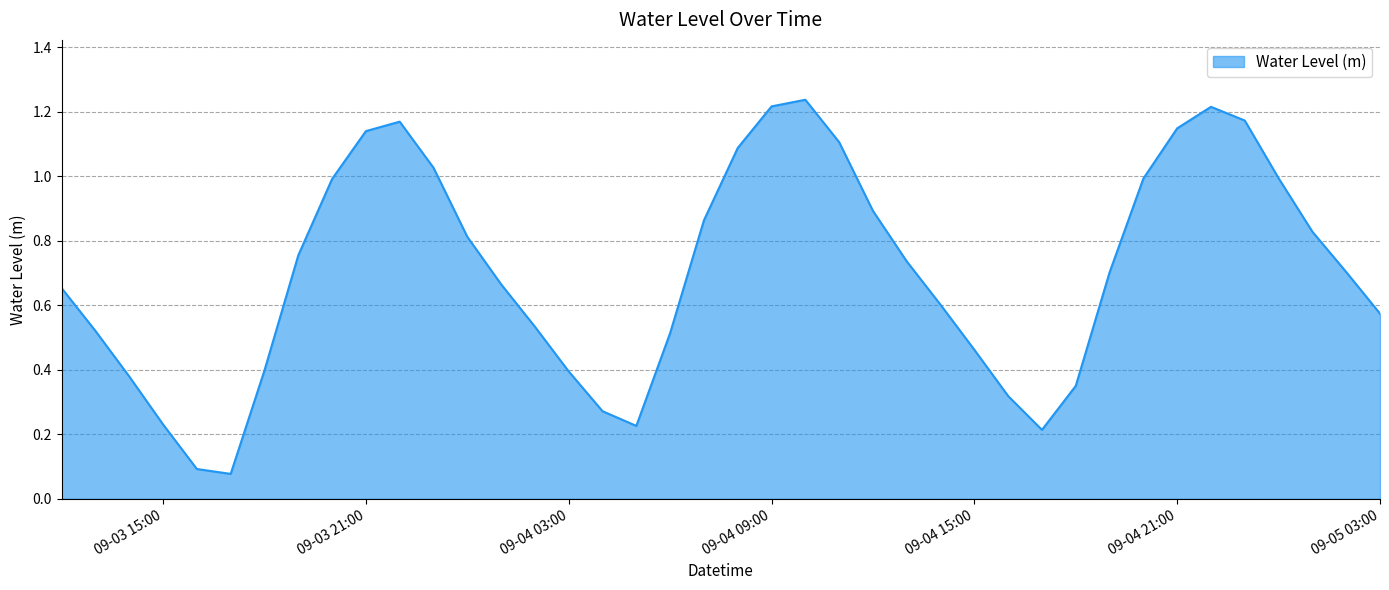

What is the value of the 2nd point from the left?

0.5